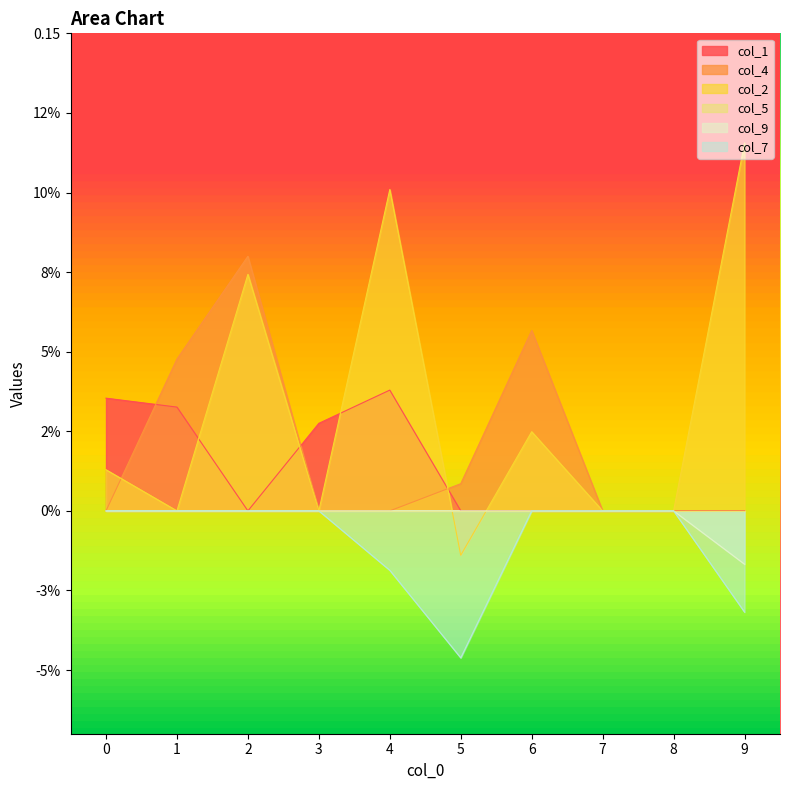

How many data points does each series have?

10